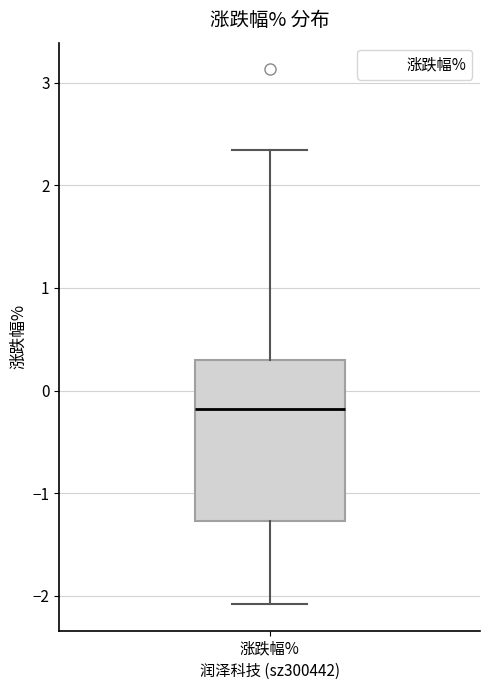

Transcribe this box plot: give where the median line is, the range the box spans, and where the two whiskers end, as read against the y-axis. The values are not printed on the chart, so give them approximately, as read against the axis.

median -0.2, box -1.3 to 0.3, whiskers -2.1 to 2.3